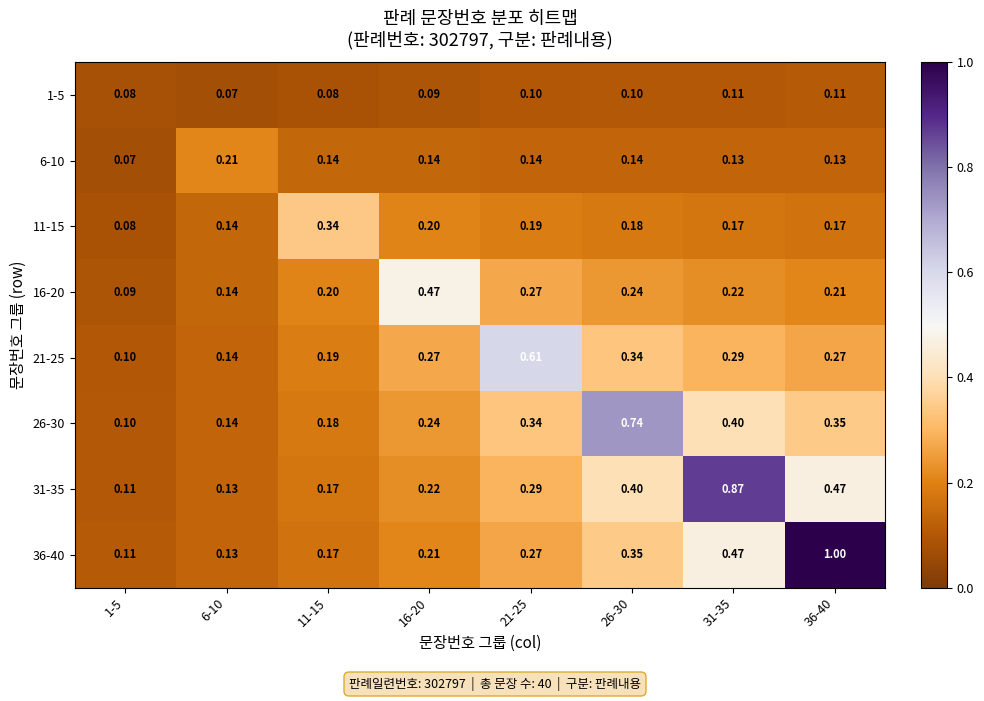

Is the value of 6-10 at 1-5 greater than the value of 26-30 at 11-15?

No